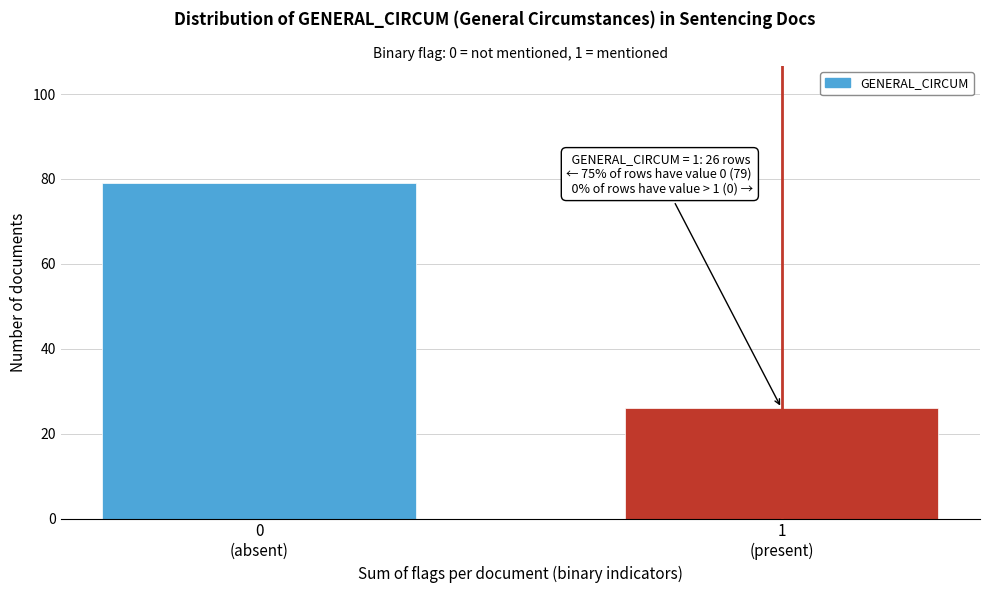

Reading left to right, extract all data points from this chart.

79	26